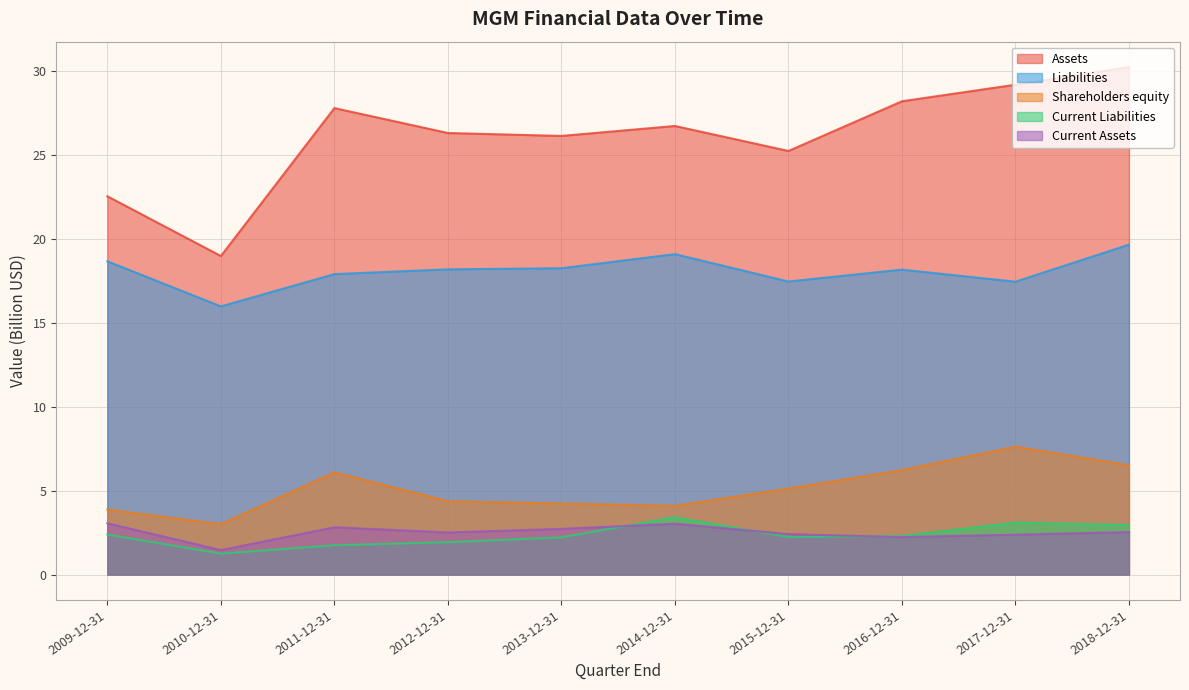

At which label does Current Liabilities reach its minimum?

2010-12-31